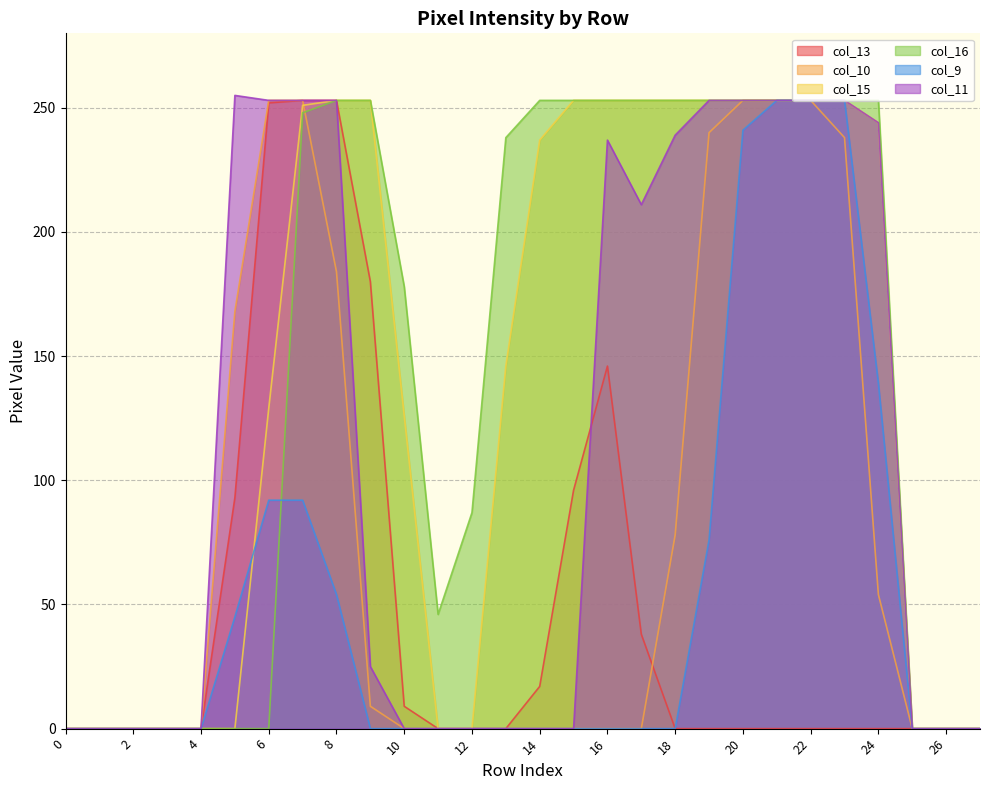

Is it true that col_11 equals 0 at 12?

True